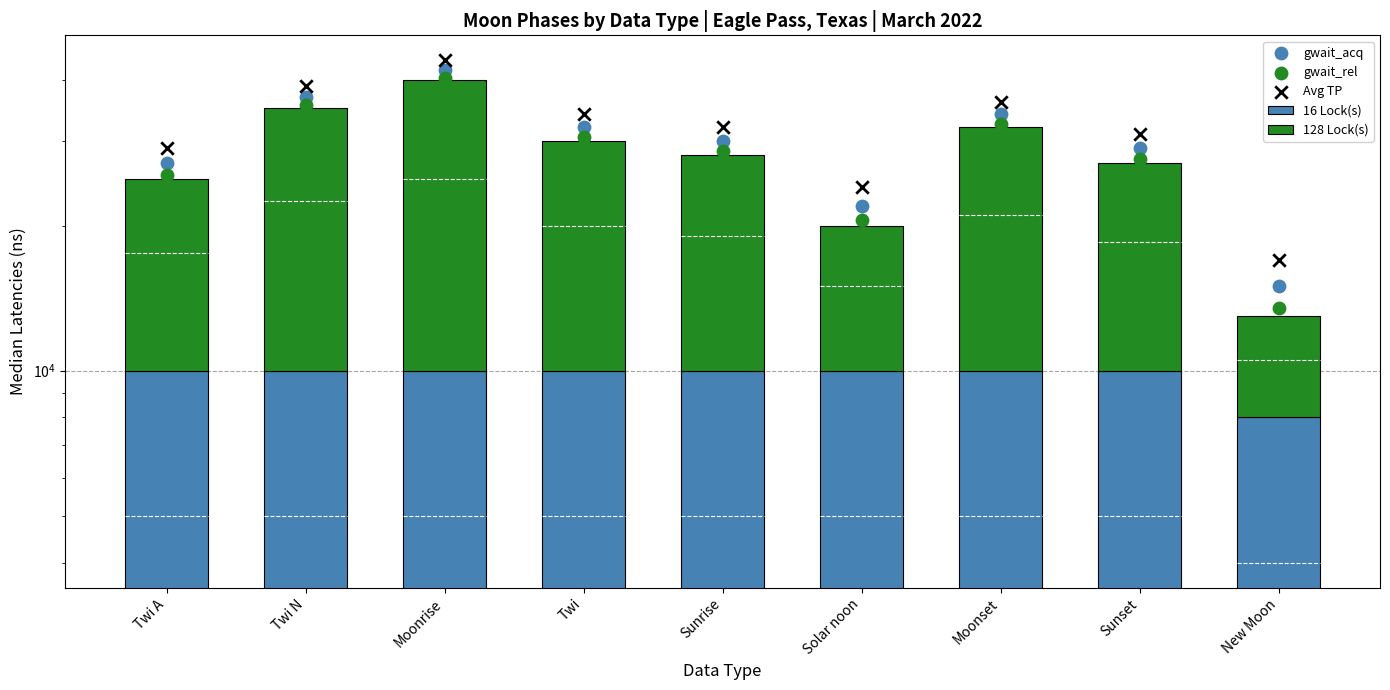

At how many categories does at least one series exceed 7625?

9